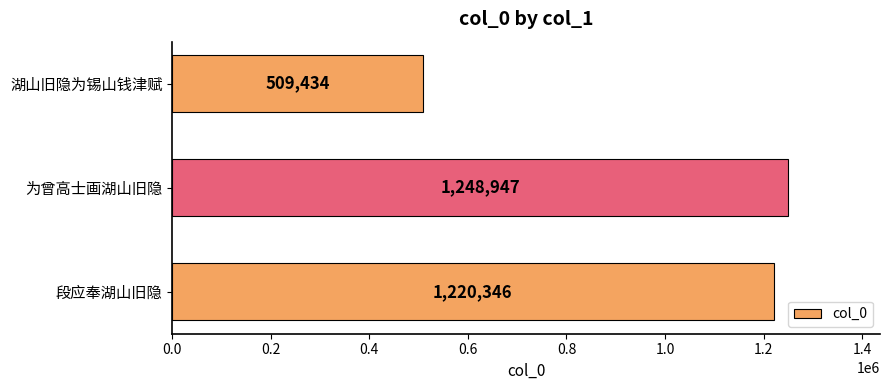

What is the minimum value shown in the chart?

509434